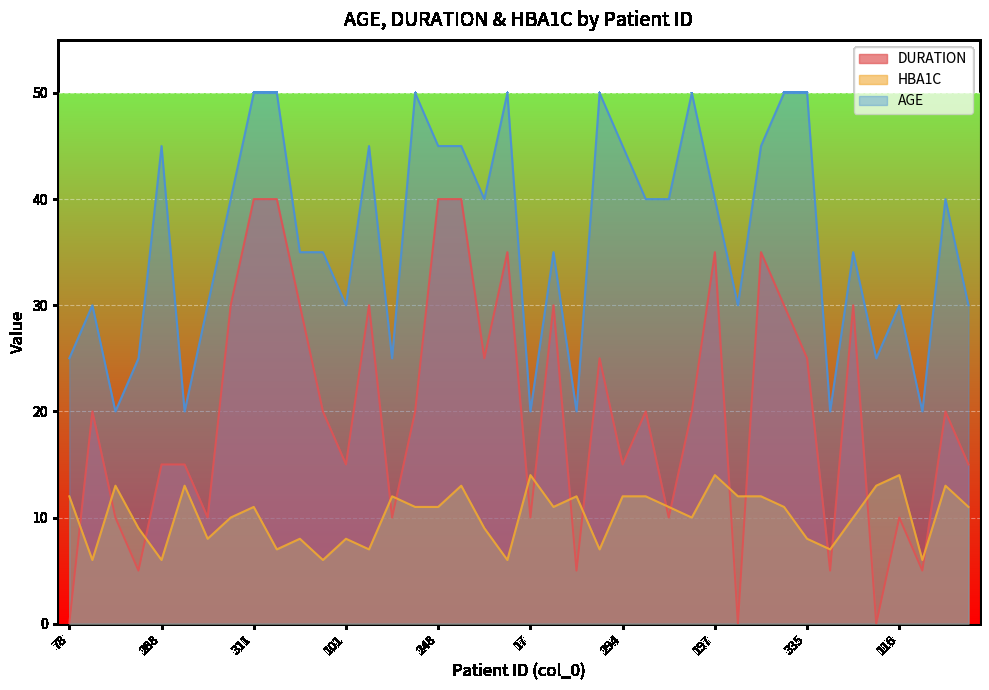

How many values in the DURATION series are below 20?

18